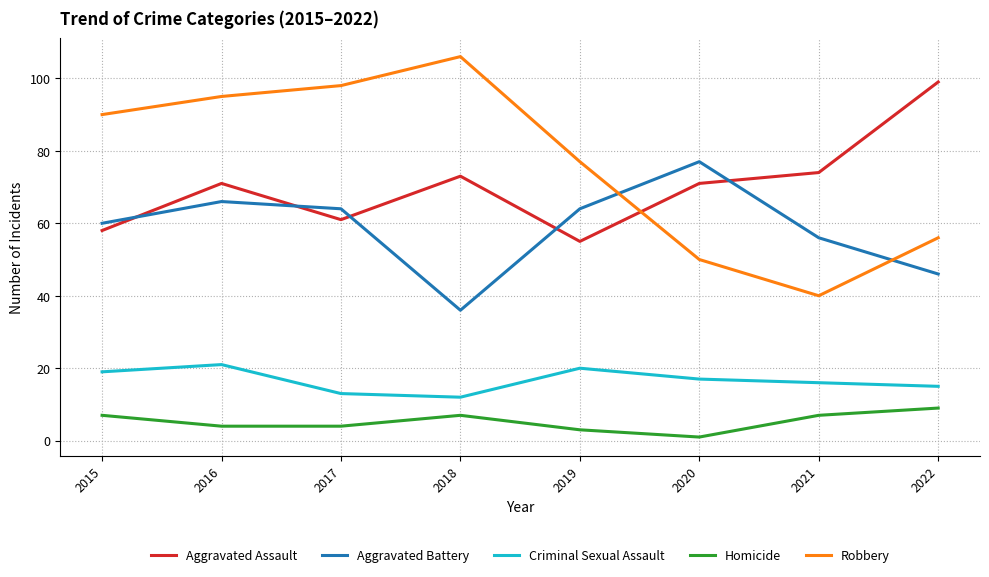

Reading left to right, transcribe all the data shown in this chart.

Aggravated Assault: 58	71	61	73	55	71	74	99
Aggravated Battery: 60	66	64	36	64	77	56	46
Criminal Sexual Assault: 19	21	13	12	20	17	16	15
Homicide: 7	4	4	7	3	1	7	9
Robbery: 90	95	98	106	77	50	40	56